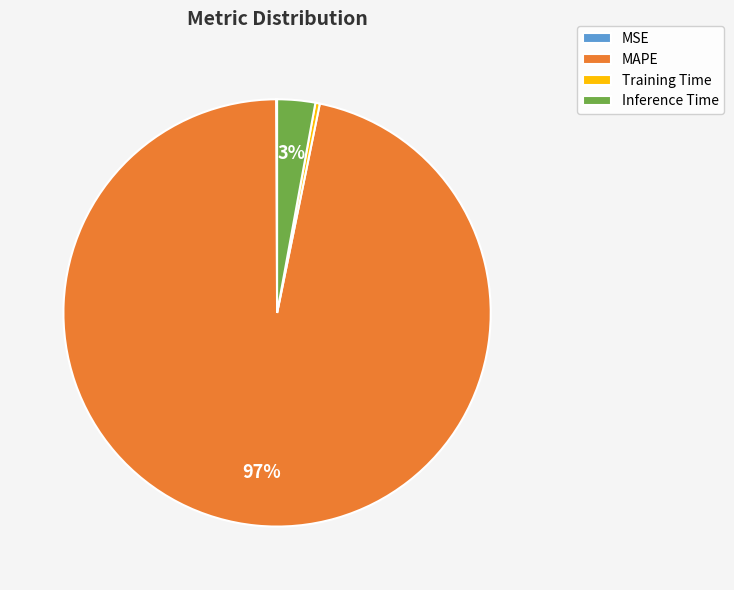

What is the largest slice in the pie chart?

MAPE